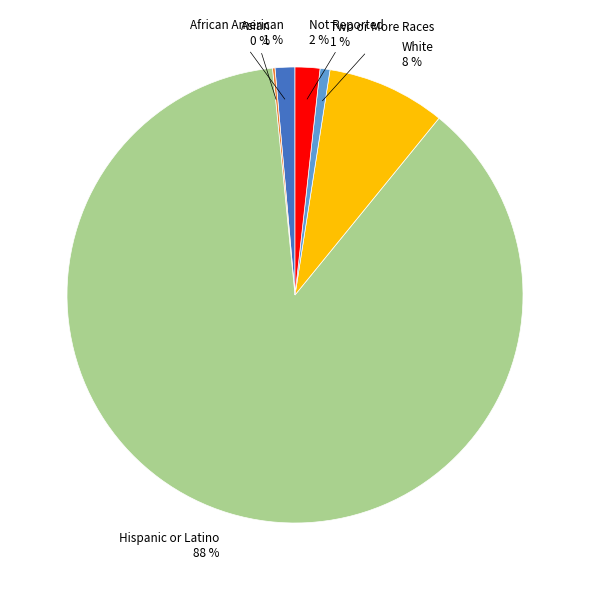

To the nearest percent, what is the average slice percentage?

17%